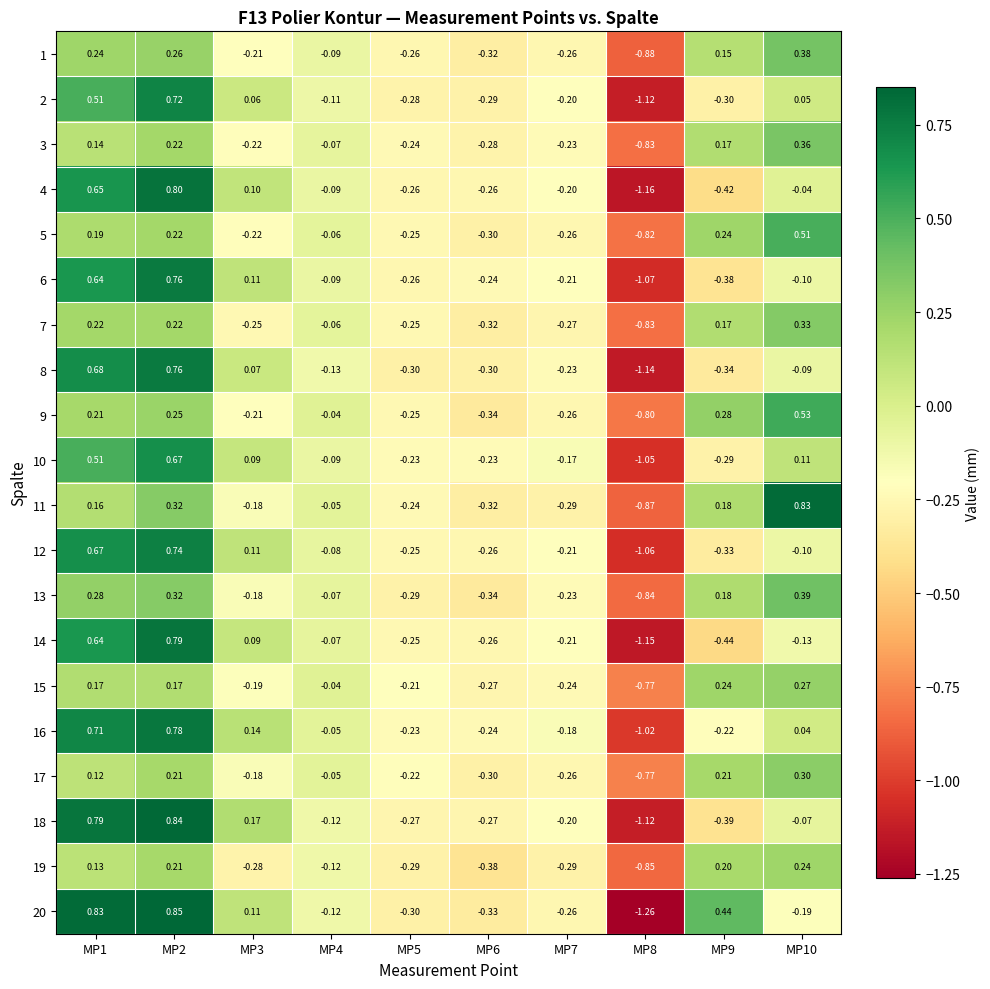

Which series has the largest range (max minus min)?

20